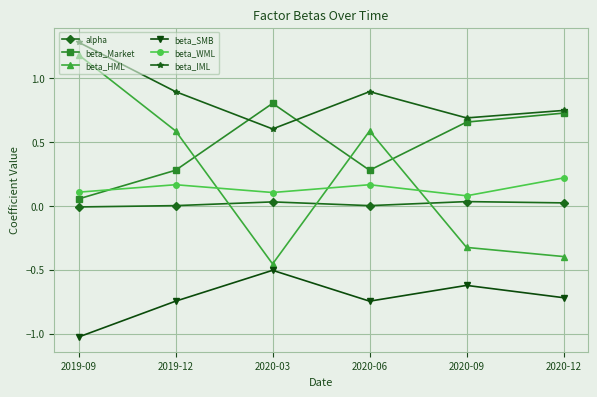

What is the difference between the highest and lowest values at 2020-12?

1.5